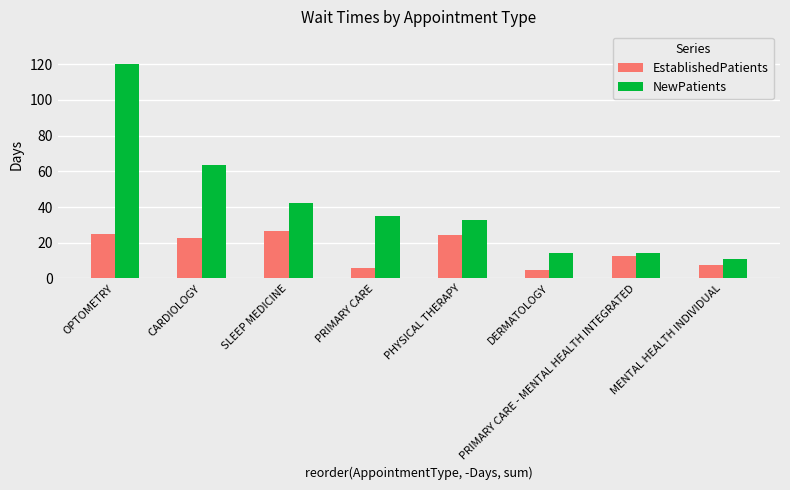

At how many categories does at least one series exceed 81?

1